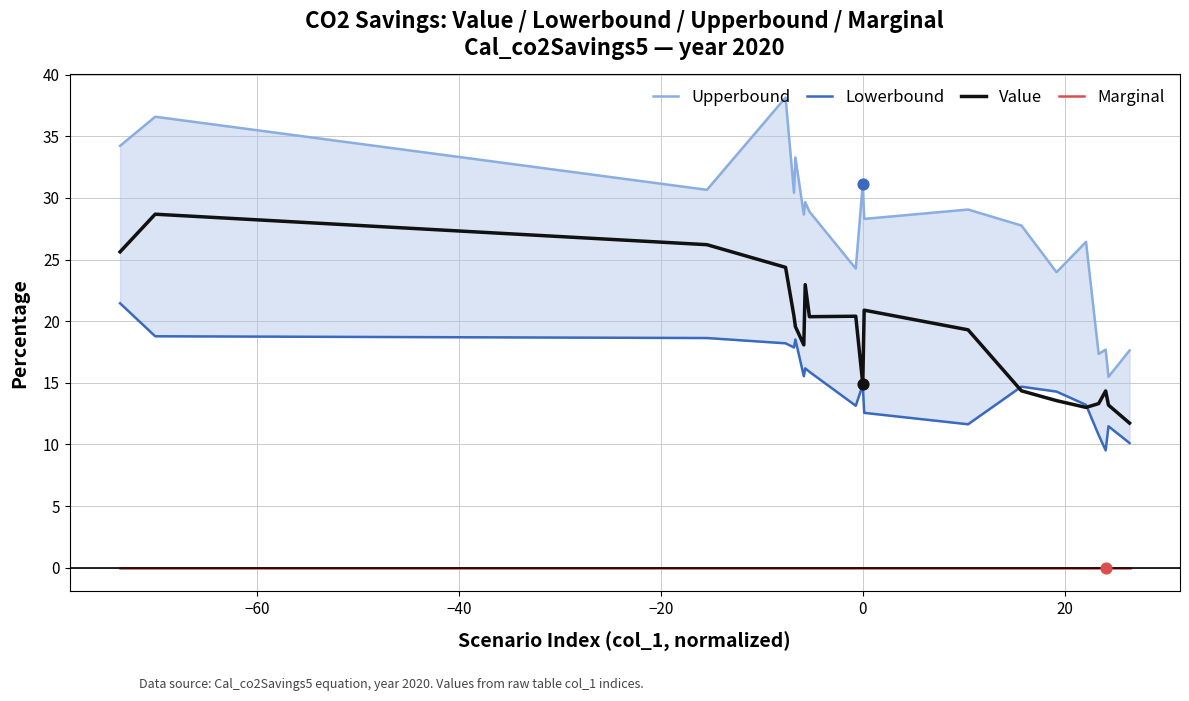

What is the lowest value of the Value series?

11.7